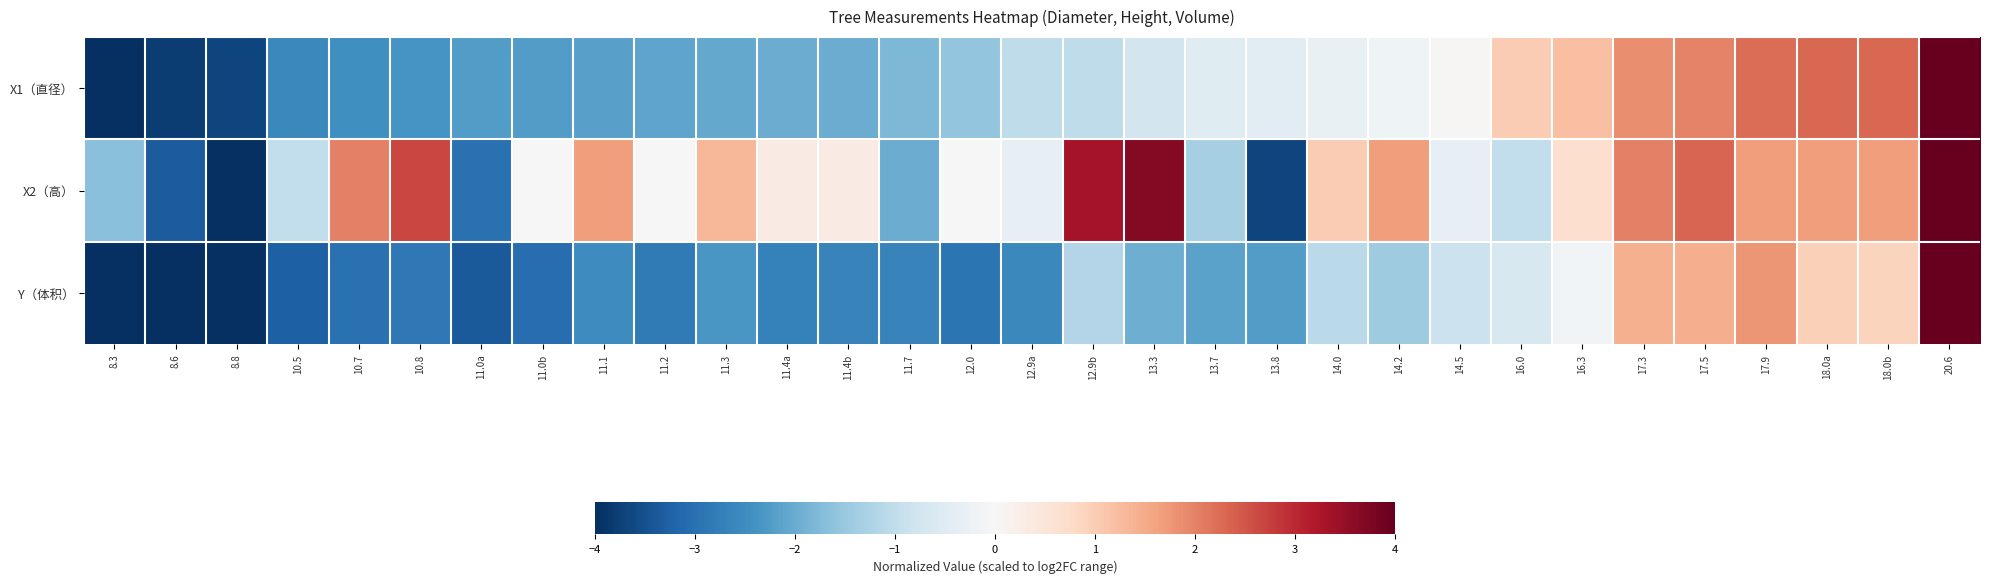

At which category is the sum across all series the highest?

20.6